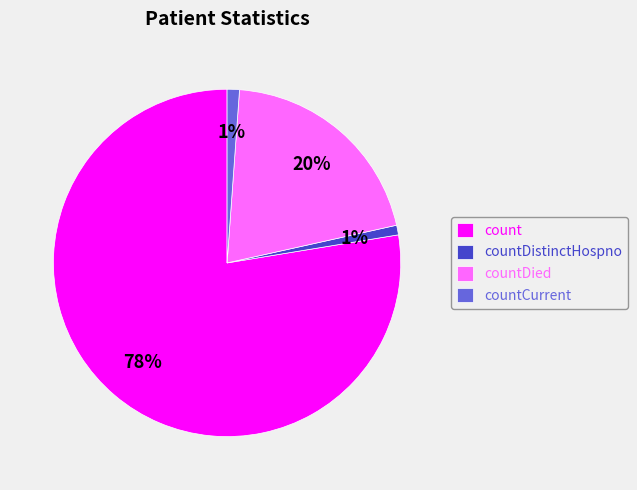

Is count the majority of the pie?

Yes